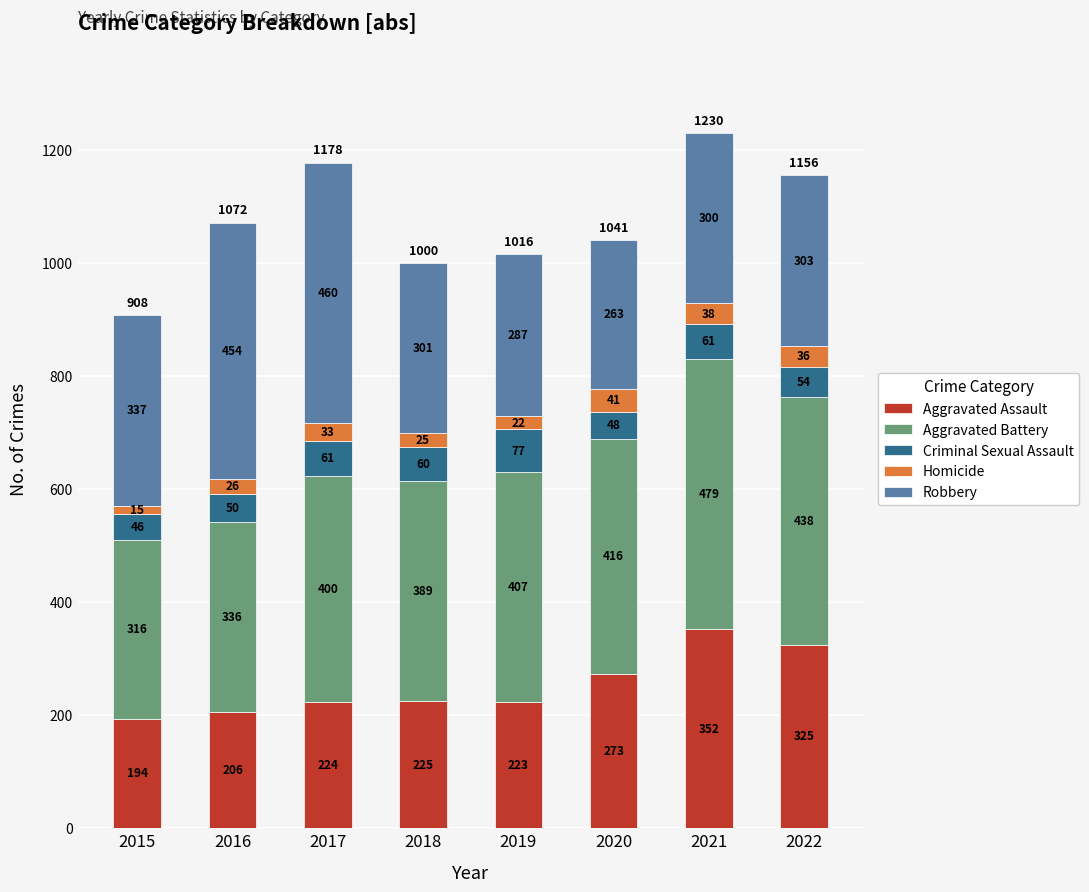

What is the difference between the maximum and minimum values in the Aggravated Assault series?

158